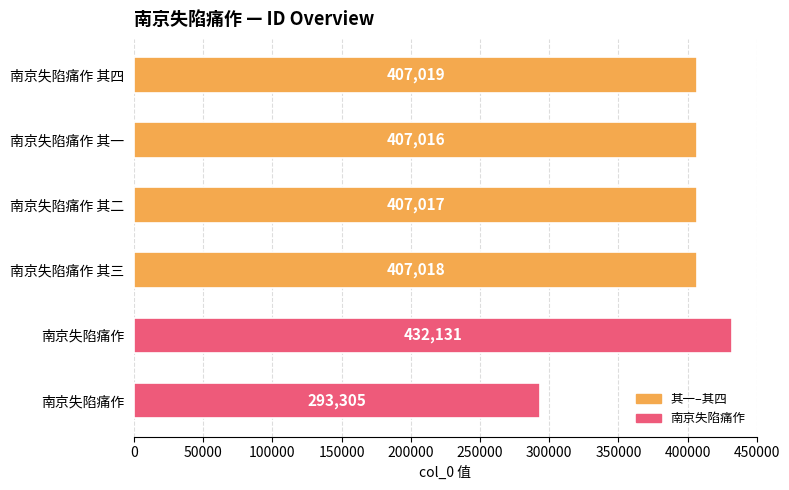

What is the smallest value displayed?

293305